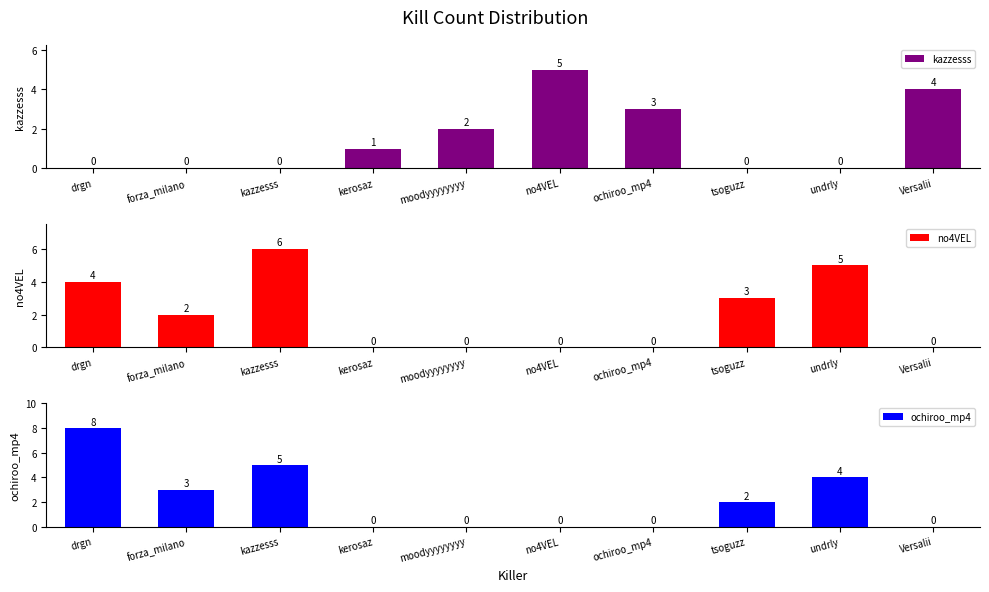

What are all the series names shown in the legend?

kazzesss, no4VEL, ochiroo_mp4